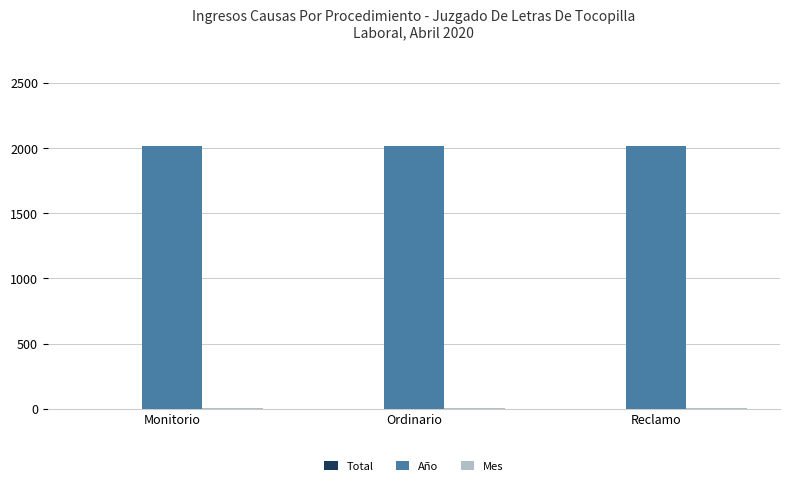

What is the maximum value shown in the chart?

2020